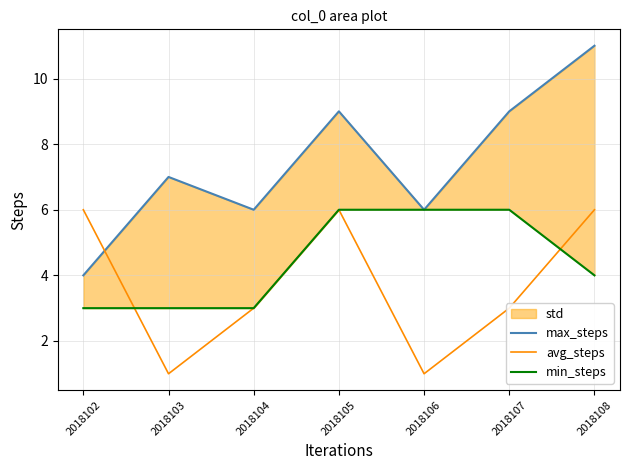

List the series in order of their peak value, highest first.

max_steps, avg_steps, min_steps